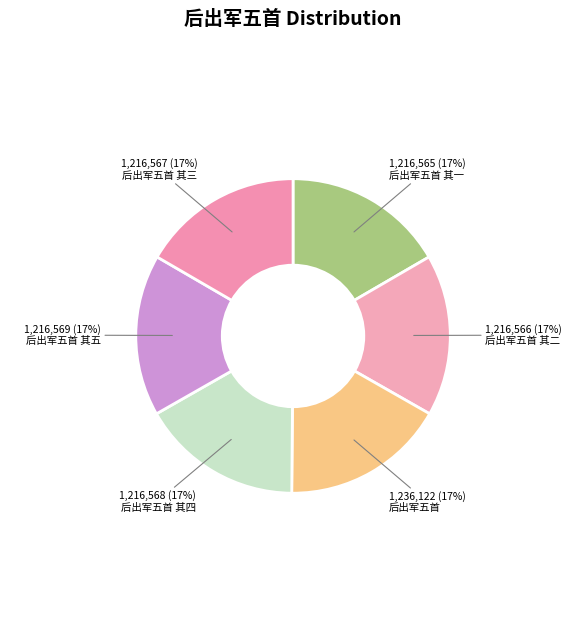

Does 后出军五首 其五 account for over 50% of the chart?

No